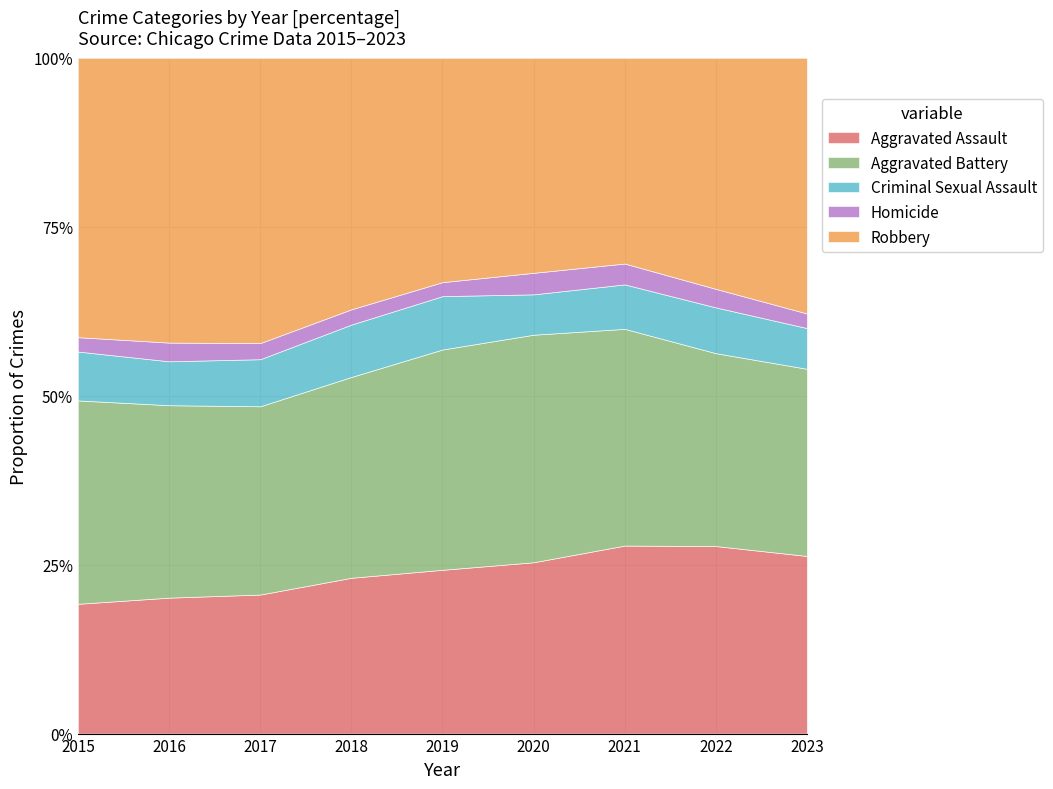

Does the chart have visible grid lines?

Yes